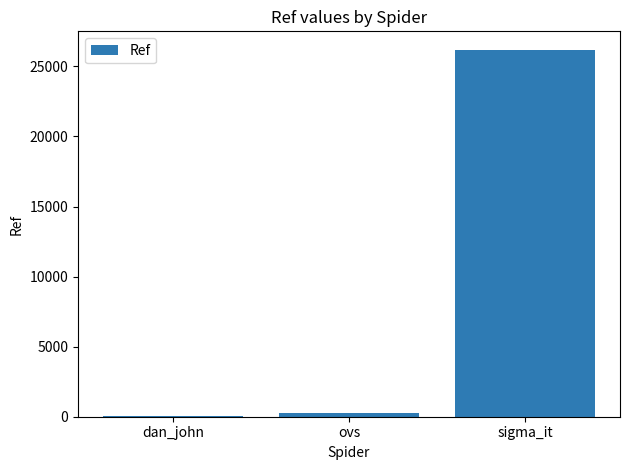

Is it true that the value at sigma_it is 45206?

False